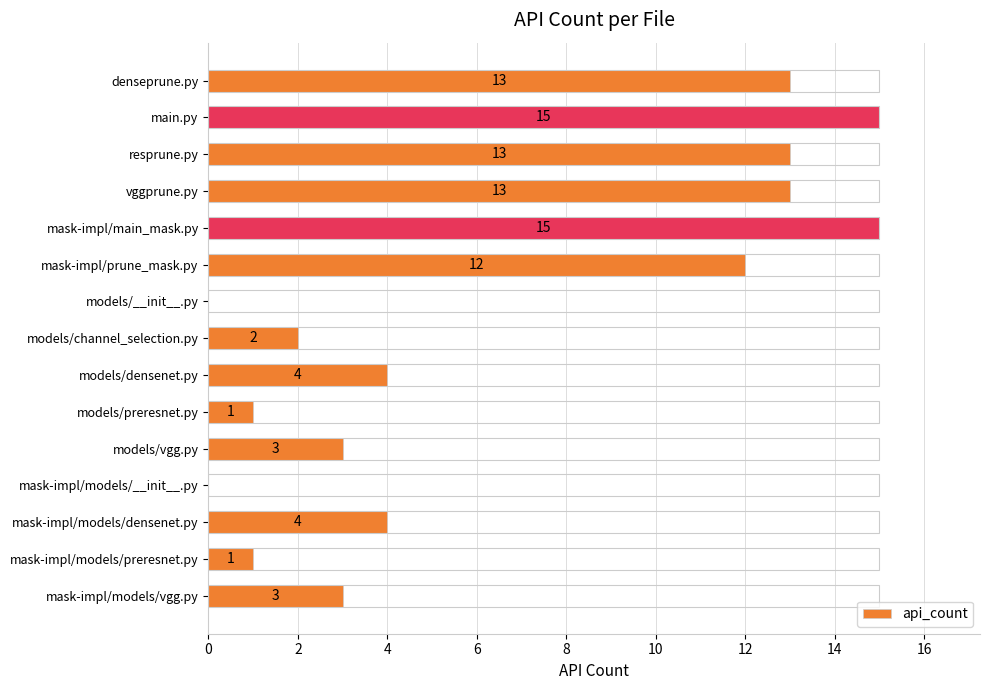

Between vggprune.py and models/vgg.py, which is larger?

vggprune.py